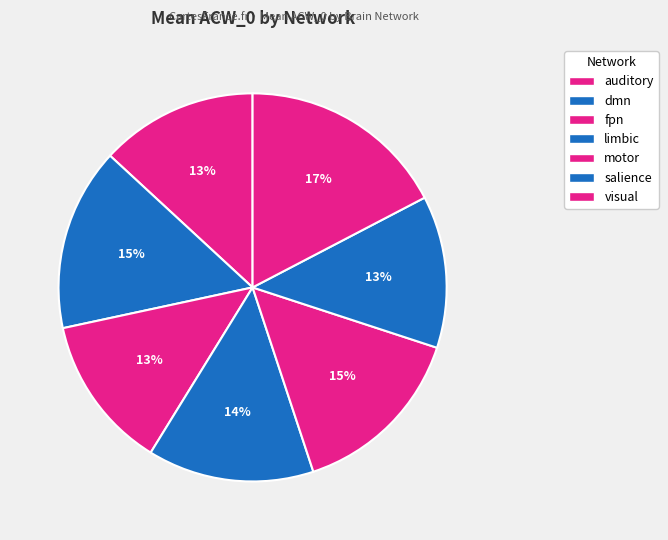

How many segments does this pie chart have?

7